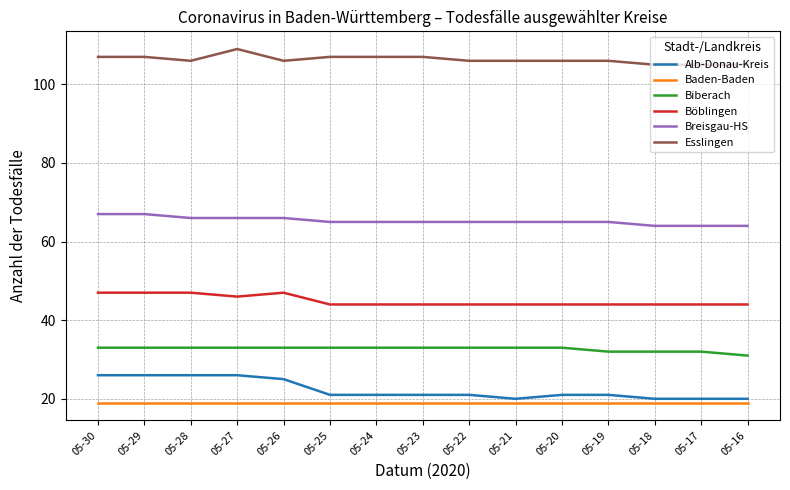

At 05-22, list the series in order from smallest to largest.

Baden-Baden, Alb-Donau-Kreis, Biberach, Böblingen, Breisgau-HS, Esslingen